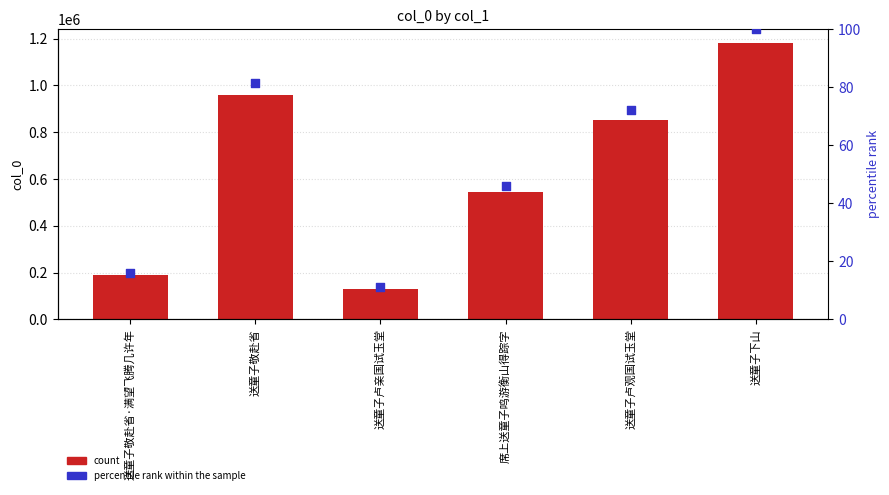

At how many categories does at least one series exceed 693734?

3